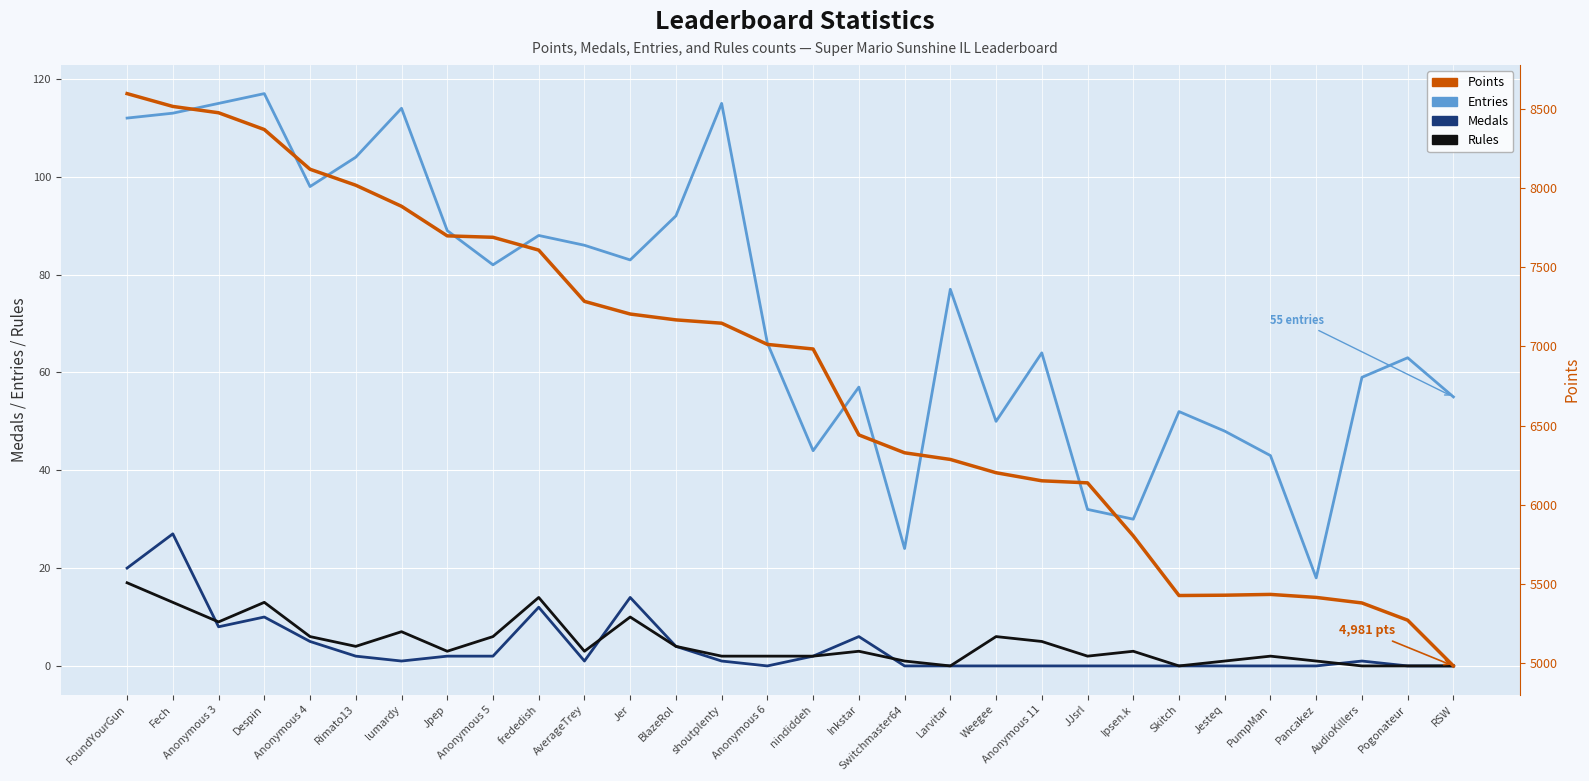

What is the label of the 2nd point from the left?

Fech